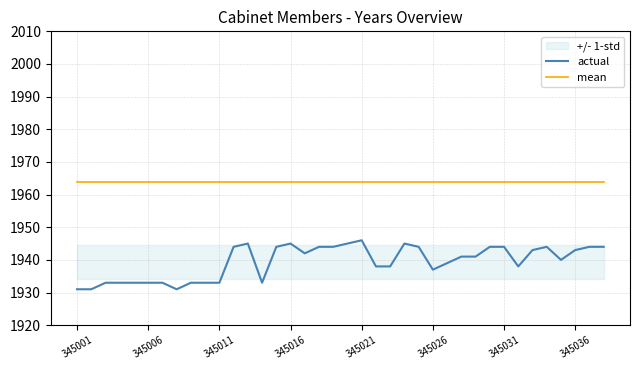

What is the approximate value of mean at 16?

1964